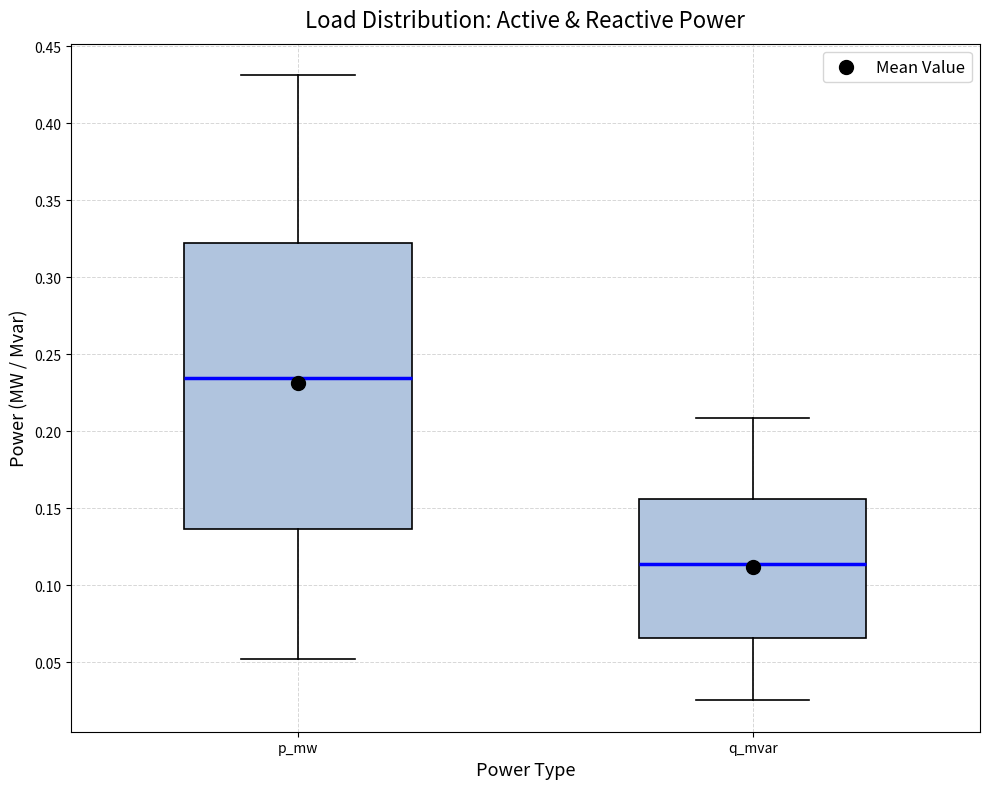

Which box's median line is the highest?

p_mw